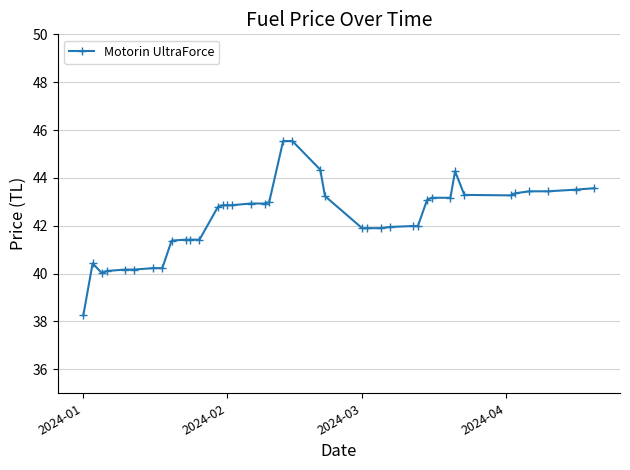

What is the value of the 11th point from the left?

41.4